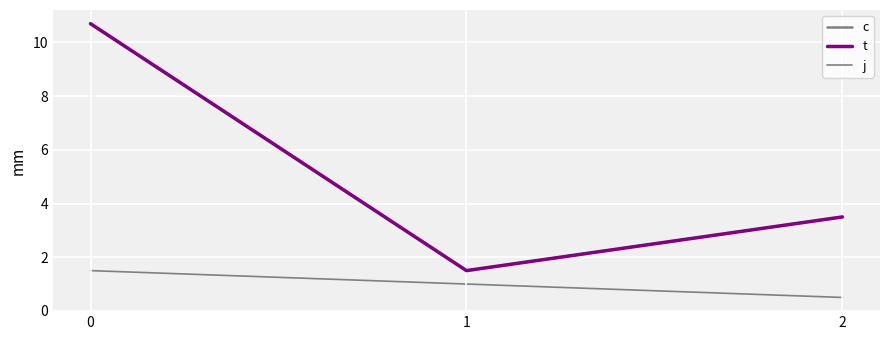

What is the value of the t point at the 1st from the left?

10.7